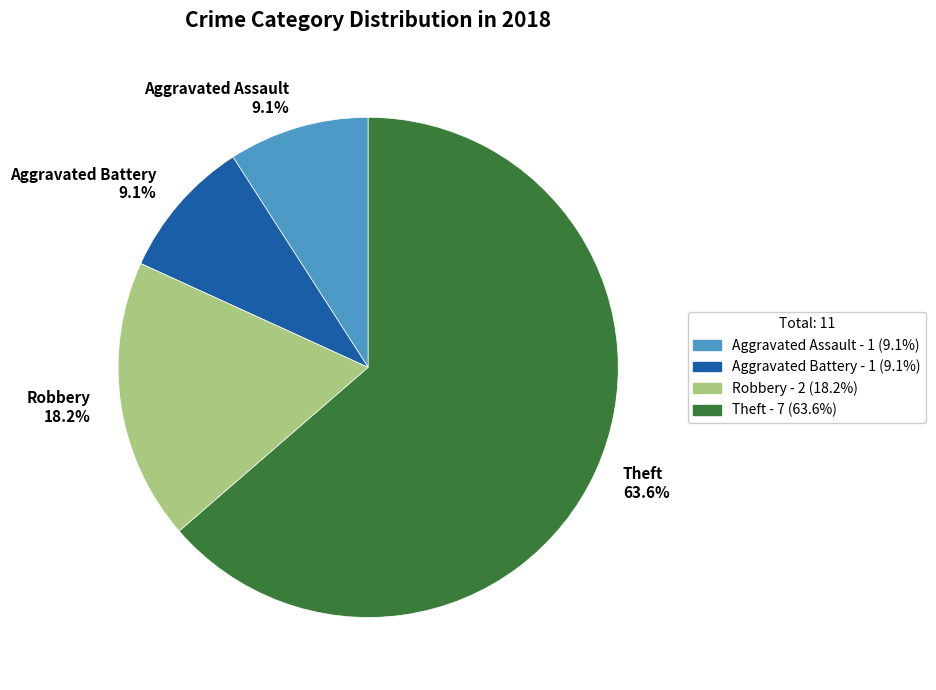

To the nearest percent, what is the combined percentage of Aggravated Battery and Robbery?

27%